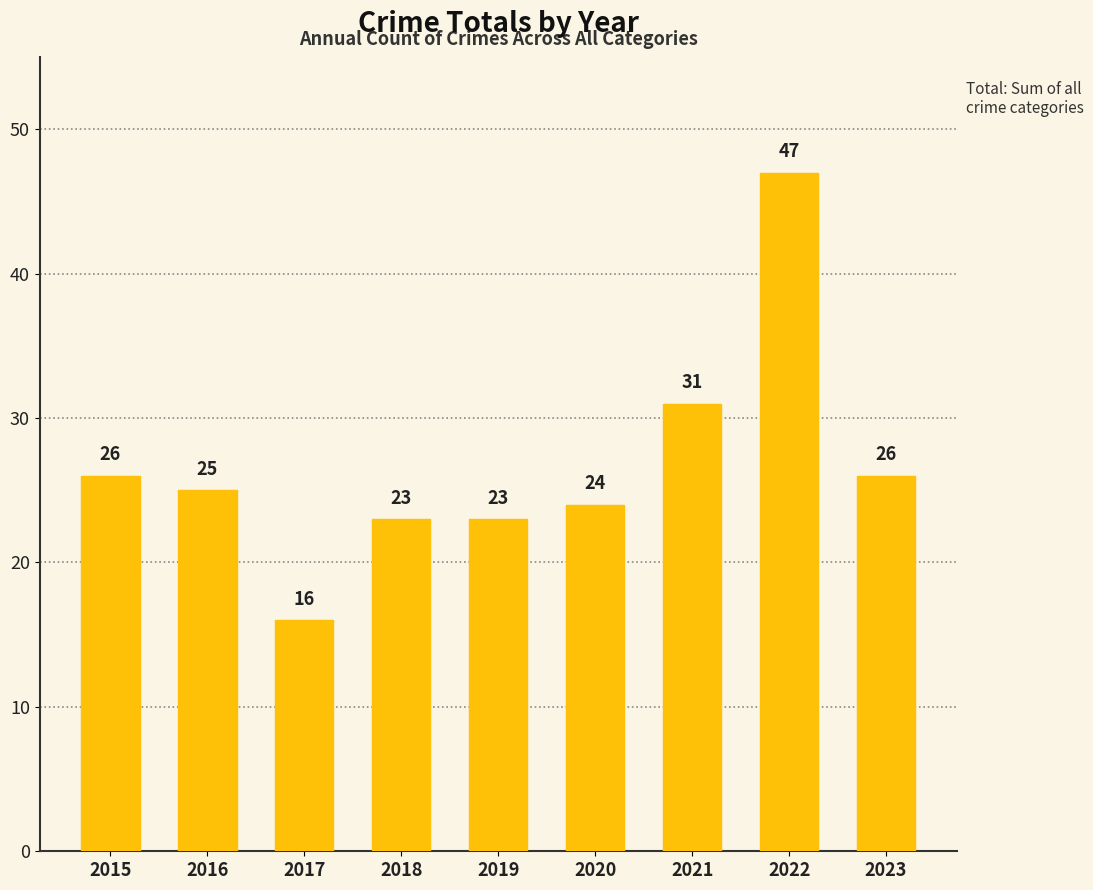

How many bars are there in total?

9